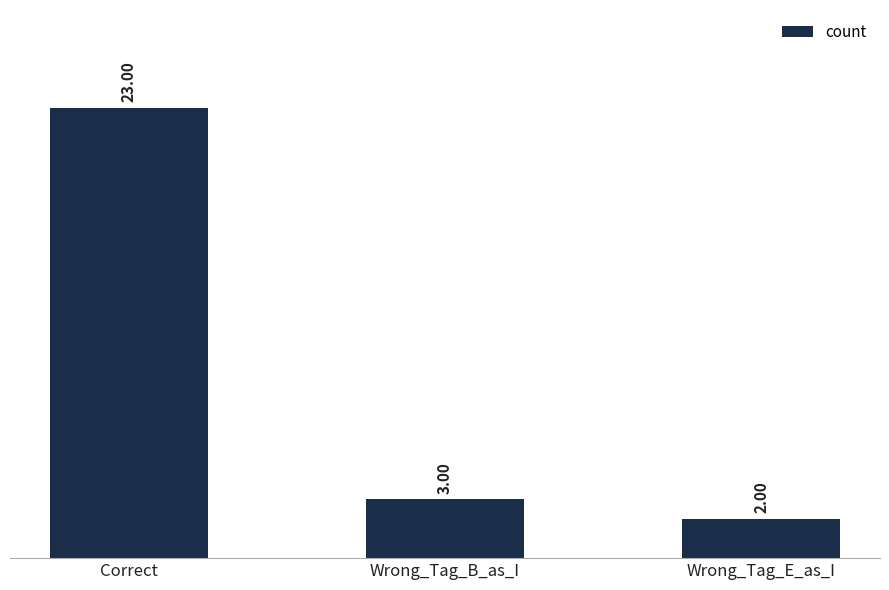

How many values are below 3?

1